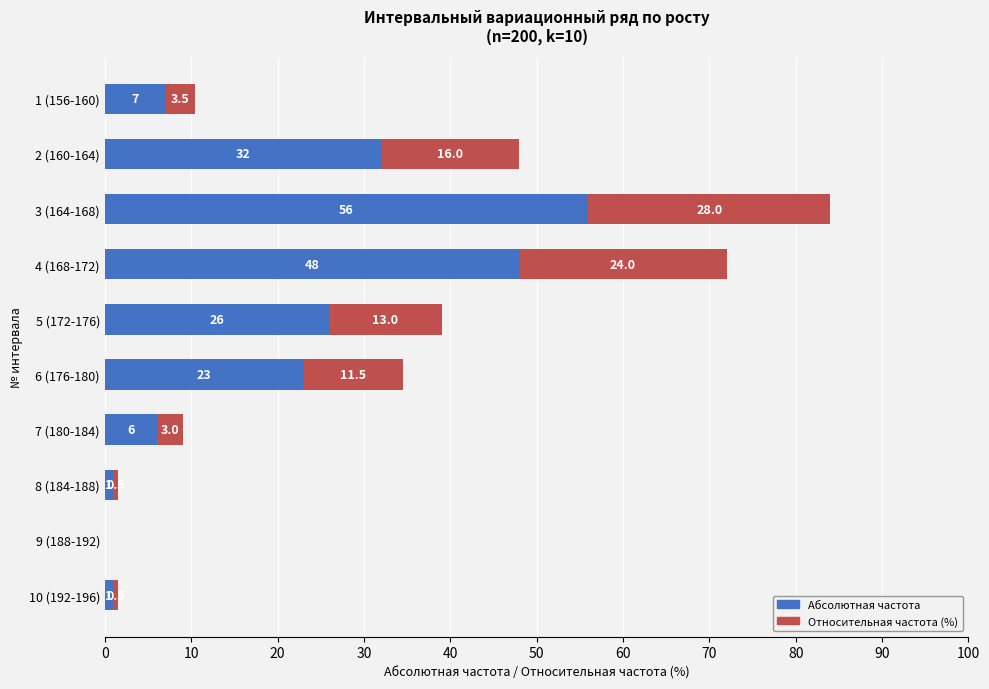

What is the sum of all Абсолютная частота values?

200.0